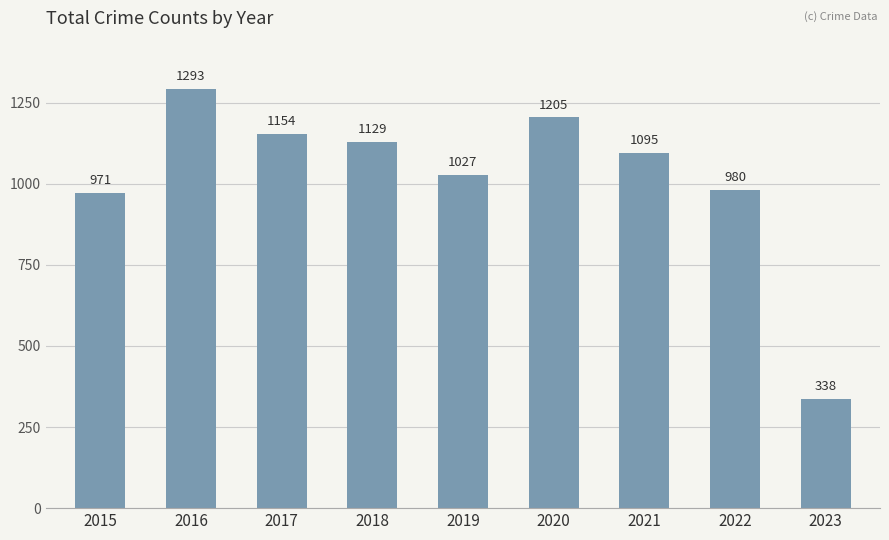

Reading left to right, list all the values displayed in this chart.

2015=971	2016=1293	2017=1154	2018=1129	2019=1027	2020=1205	2021=1095	2022=980	2023=338